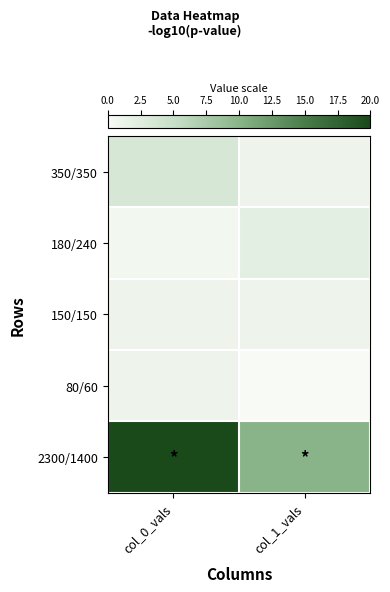

Rank the series by their maximum value, from highest to lowest.

2300/1400, 350/350, 180/240, 150/150, 80/60